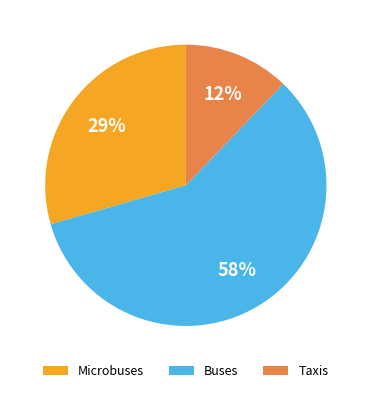

Between Taxis and Buses, which is larger?

Buses